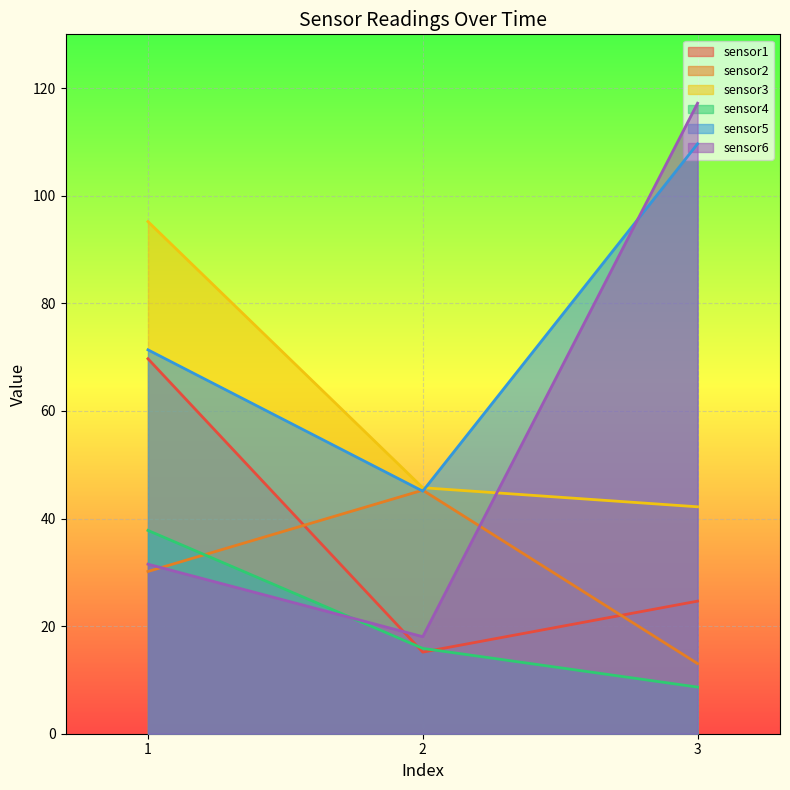

What are all the series names shown in the legend?

sensor1, sensor2, sensor3, sensor4, sensor5, sensor6